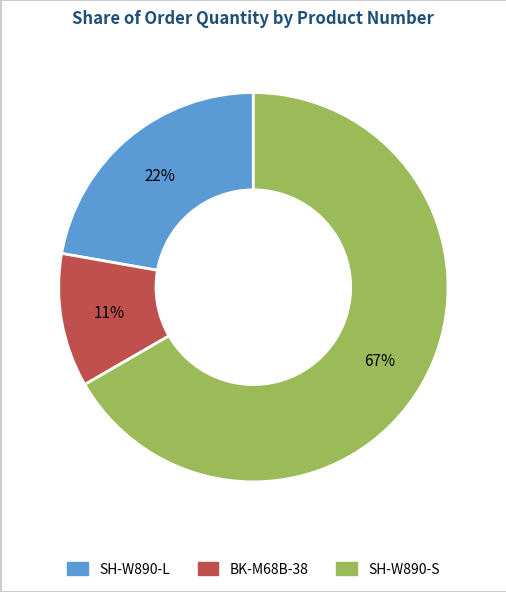

To the nearest percent, what is the difference between the SH-W890-S and BK-M68B-38 slice percentages?

56%